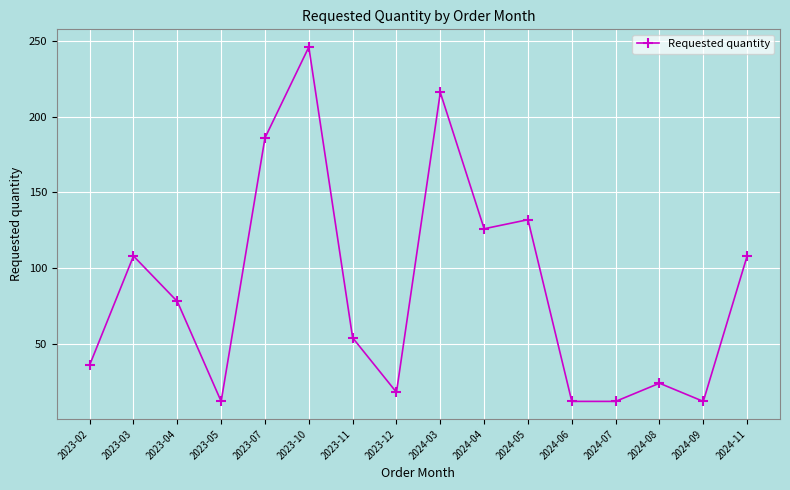

True or false: the data has more than 2 interior local peaks.

True